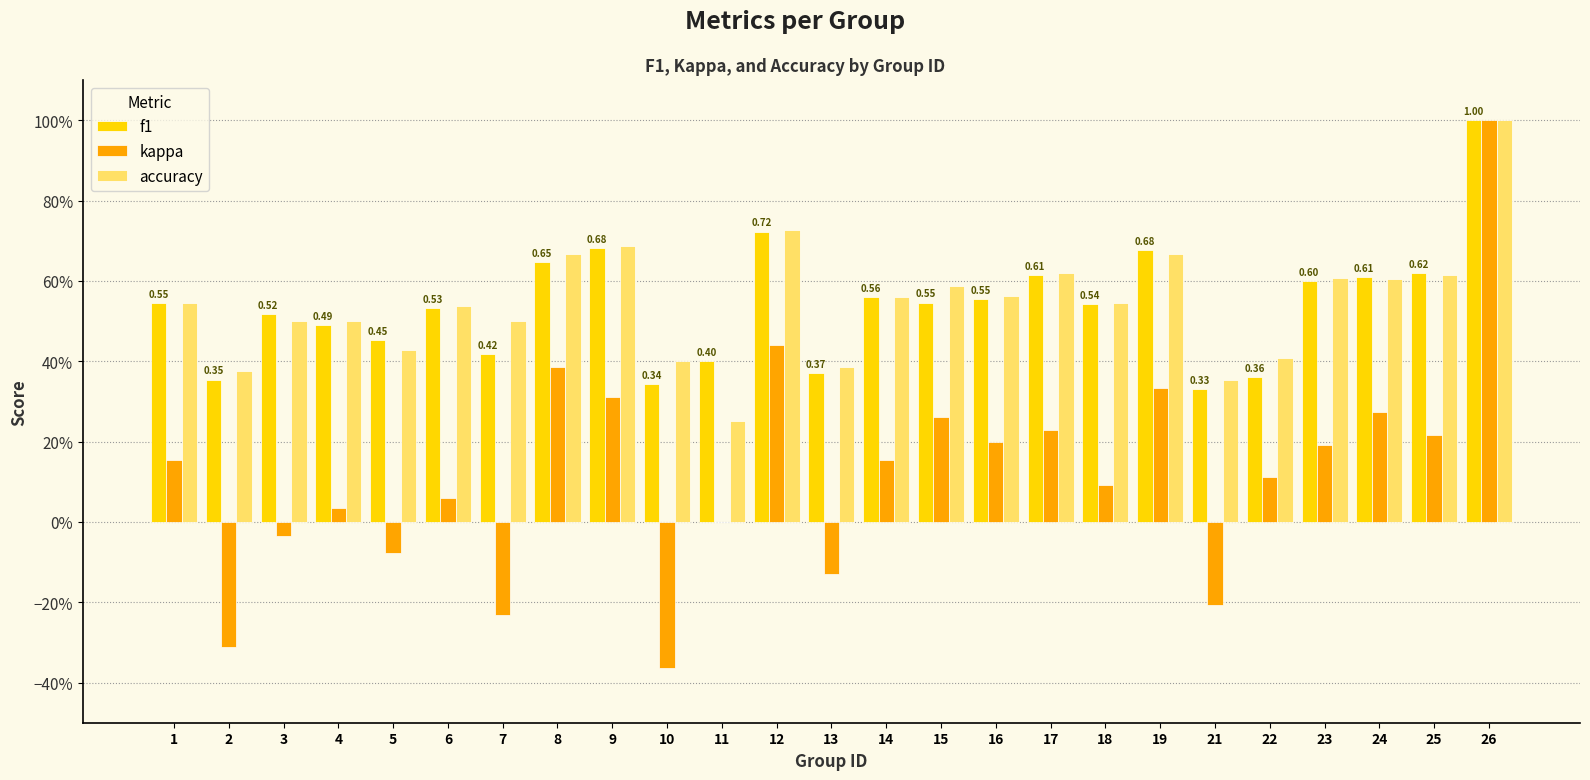

What is the difference between the second highest and second lowest values in the accuracy series?

0.4